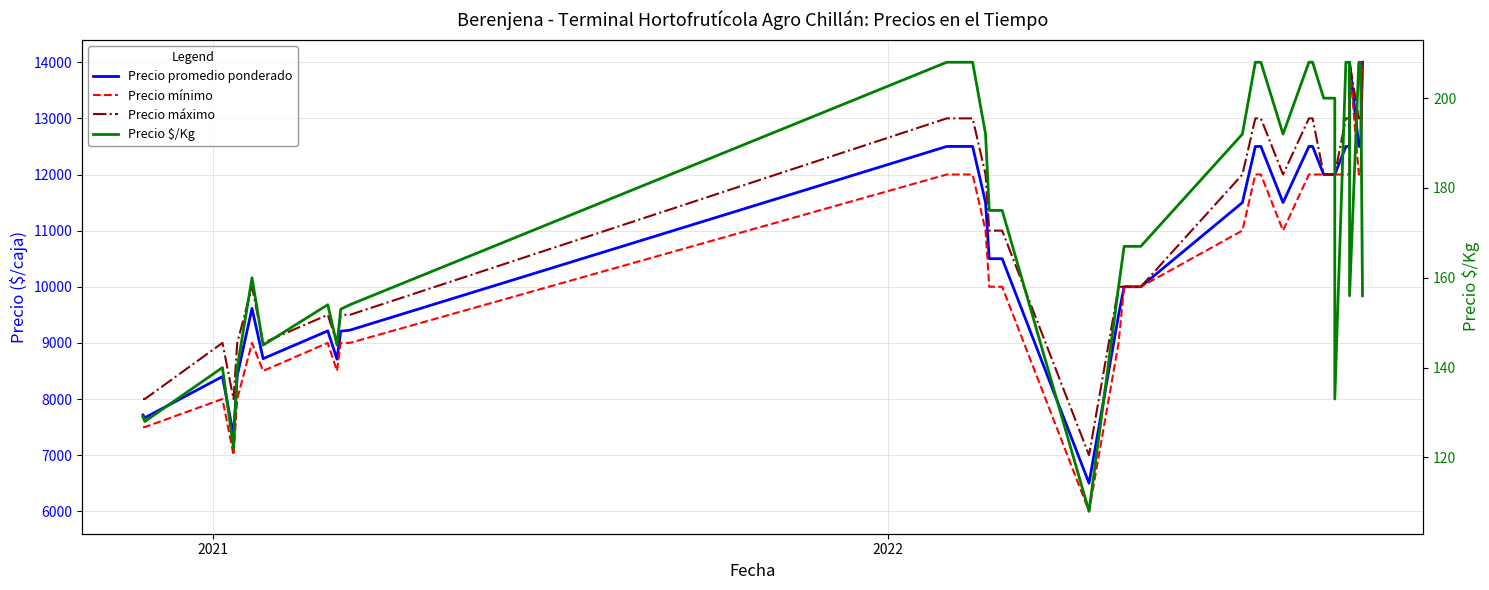

Reading left to right, transcribe all the data shown in this chart.

Precio promedio ponderado: 7714	7667	8400	7350	8417	9615	8719	9214	8709	9208	9227	12500	12500	12500	12500	11500	10500	10500	10500	6500	9500	10000	10000	10000	10000	11500	12500	12500	11500	12500	12500	12000	12000	12000	12500	12500	14000	12500	12500	14000
Precio mínimo: 7500	7500	8000	7000	8000	9000	8500	9000	8500	9000	9000	12000	12000	12000	12000	11000	10000	10000	10000	6000	9000	10000	10000	10000	10000	11000	12000	12000	11000	12000	12000	12000	12000	12000	12000	12000	14000	12000	12000	14000
Precio máximo: 8000	8000	9000	8000	9000	10000	9000	9500	9000	9500	9500	13000	13000	13000	13000	12000	11000	11000	11000	7000	10000	10000	10000	10000	10000	12000	13000	13000	12000	13000	13000	12000	12000	12000	13000	13000	14000	13000	13000	14000
Precio $/Kg: 129	128	140	122	140	160	145	154	145	153	154	208	208	208	208	192	175	175	175	108	158	167	167	167	167	192	208	208	192	208	208	200	200	133	208	208	156	208	208	156